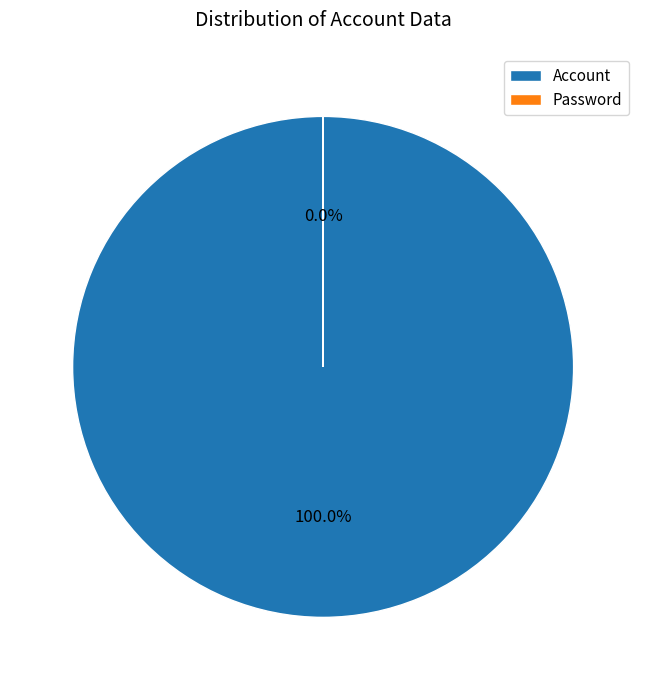

Is it true that Password is 1% of the pie?

False